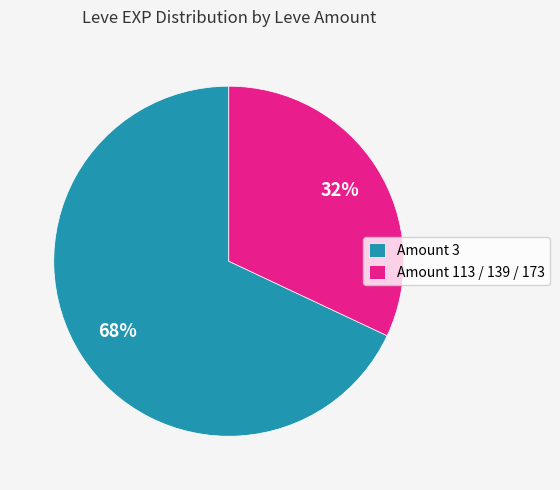

Do Amount 3 and Amount 113 / 139 / 173 together represent more than half of the pie?

Yes